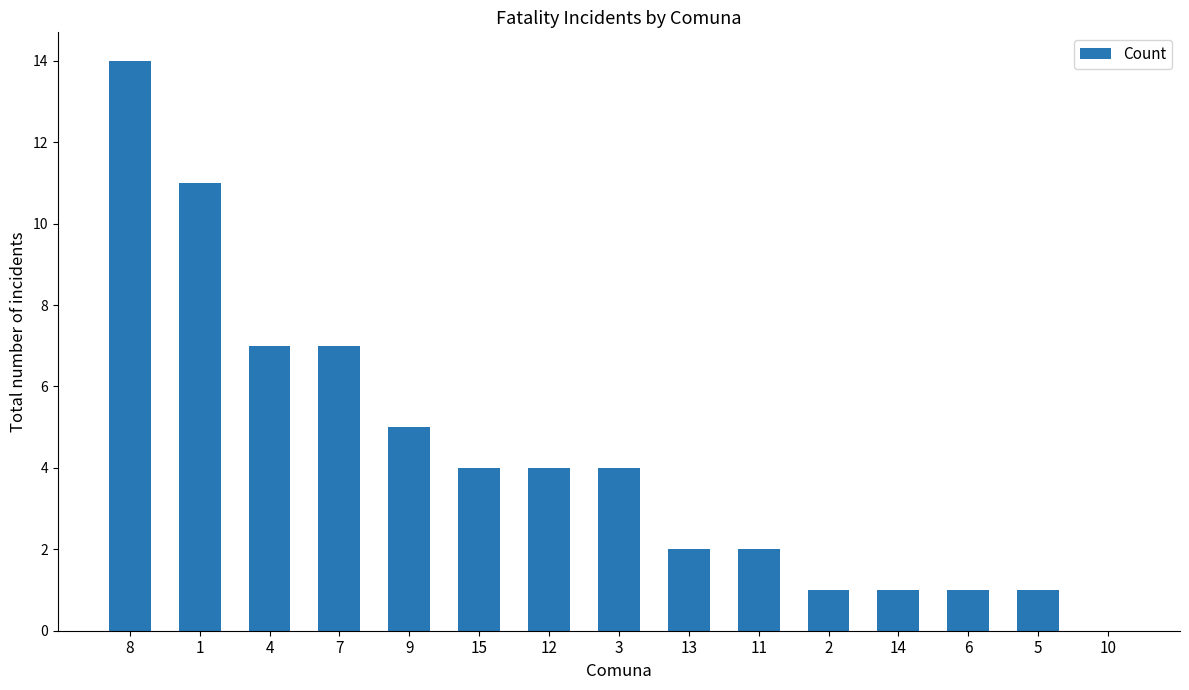

What is the sum of all values?

64